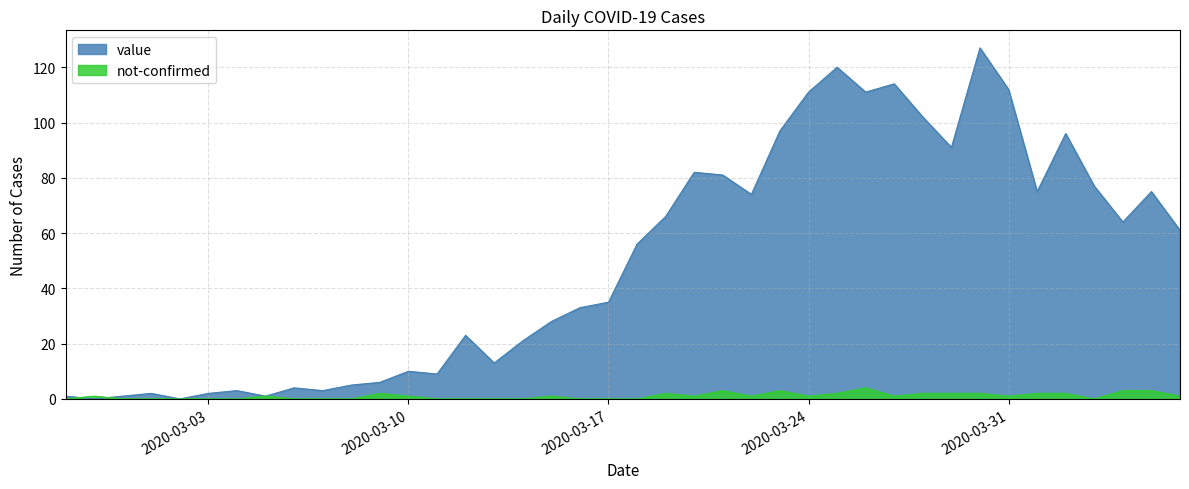

Which series has the largest total across all categories?

value